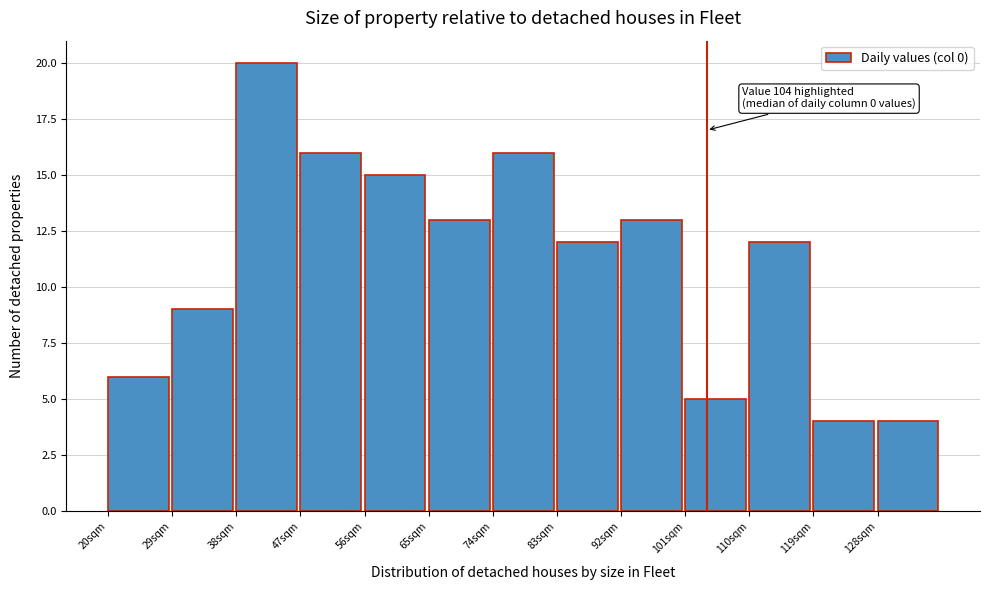

Over which range of the x-axis is the bar tallest?

38 to 47